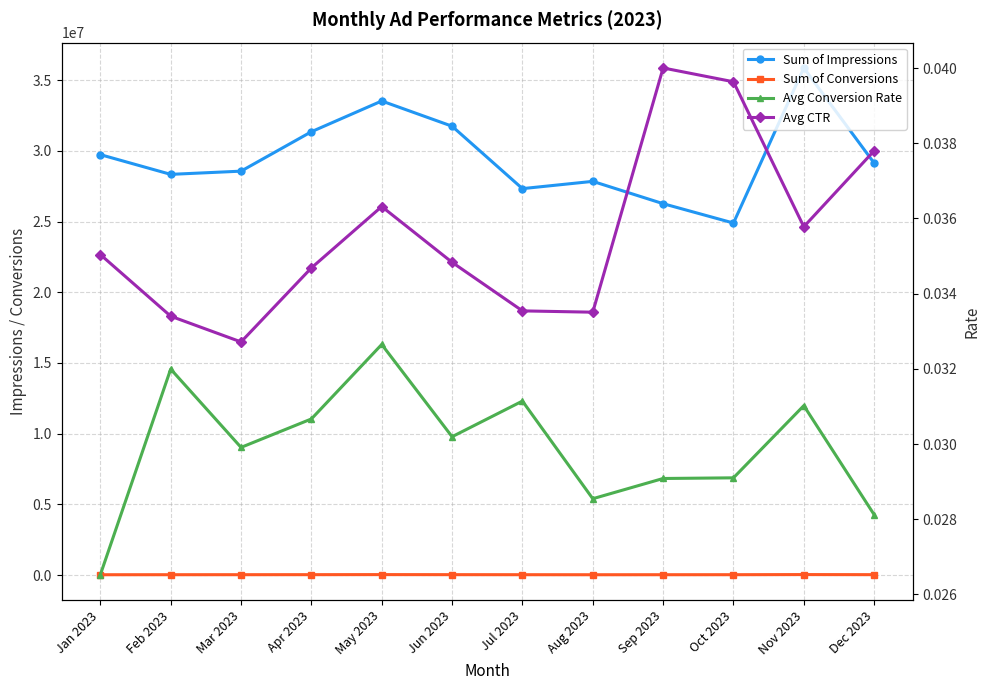

At which category is the sum across all series the highest?

Nov 2023